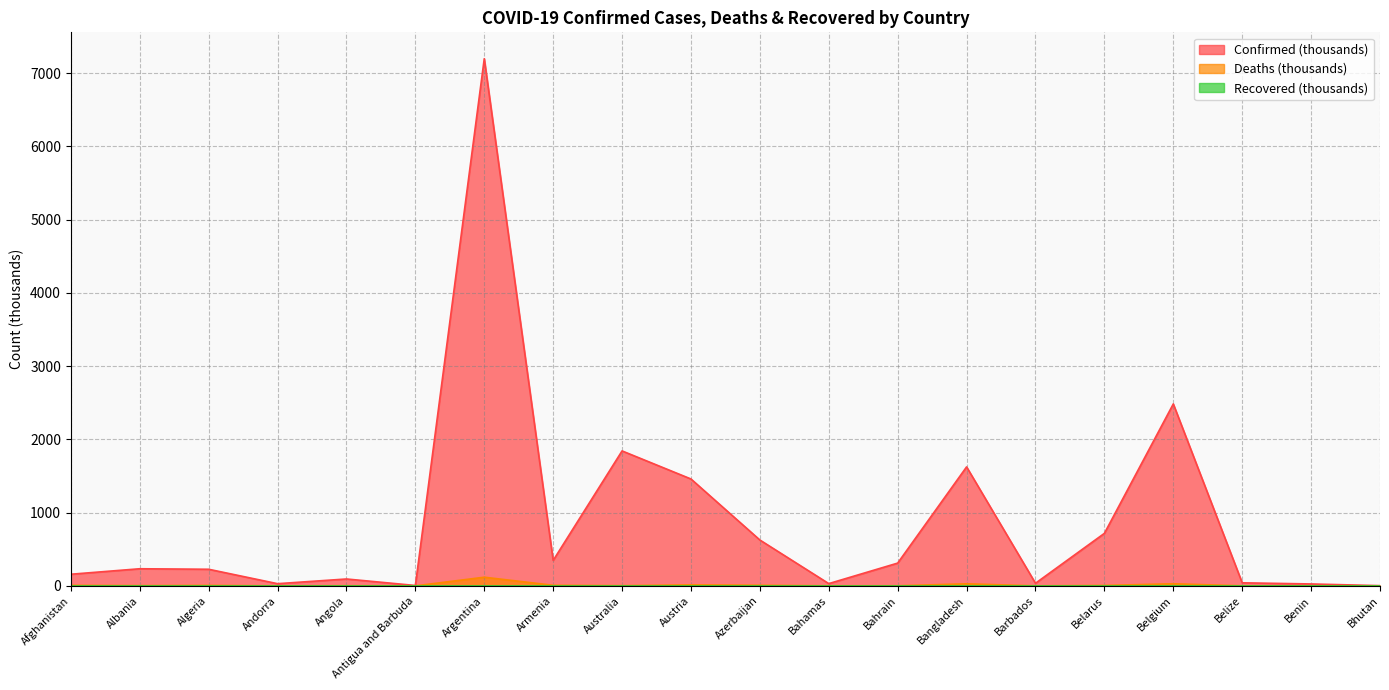

Is the value of Confirmed at Andorra greater than the value of Deaths at Barbados?

Yes